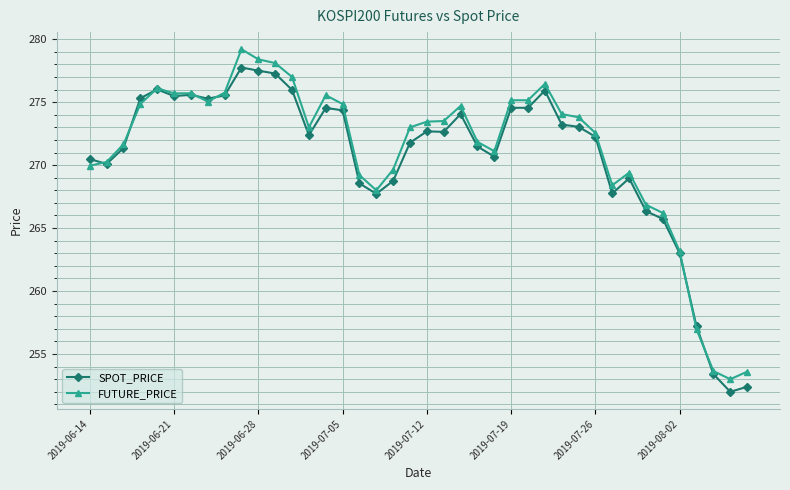

True or false: FUTURE_PRICE has more than 1 points higher than both neighbors.

True